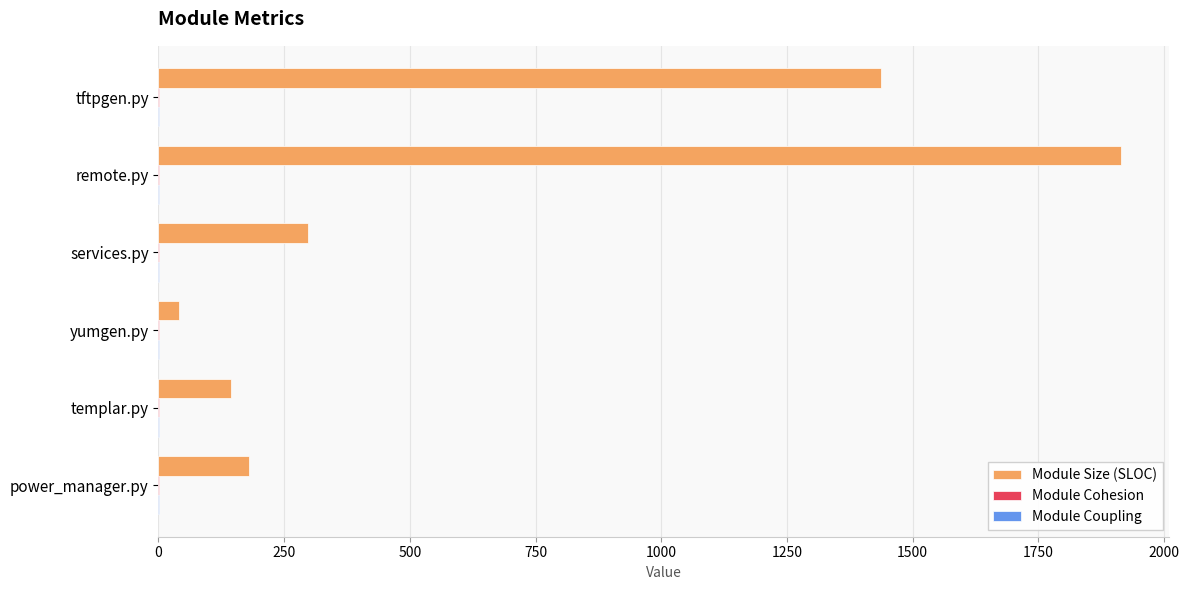

Which category has the highest value in the Module Size (SLOC) series?

remote.py